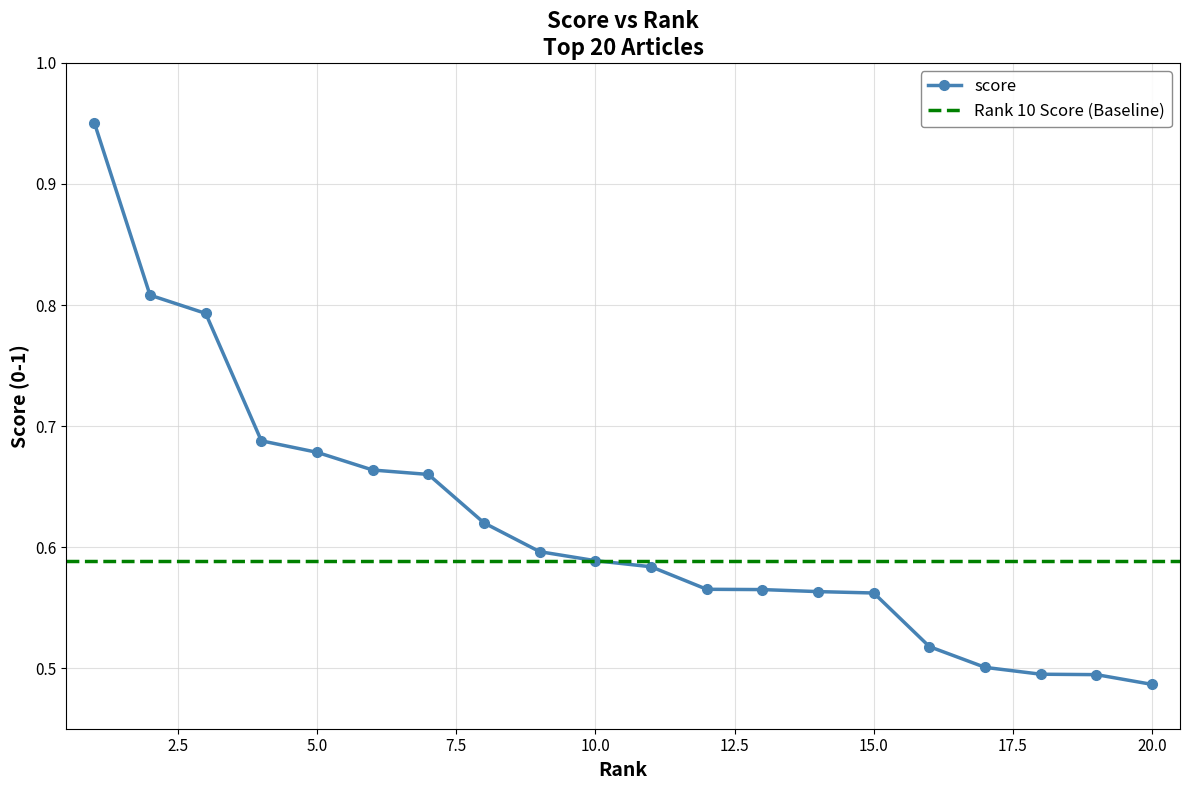

Is it true that the value at 6 is 0.7?

True